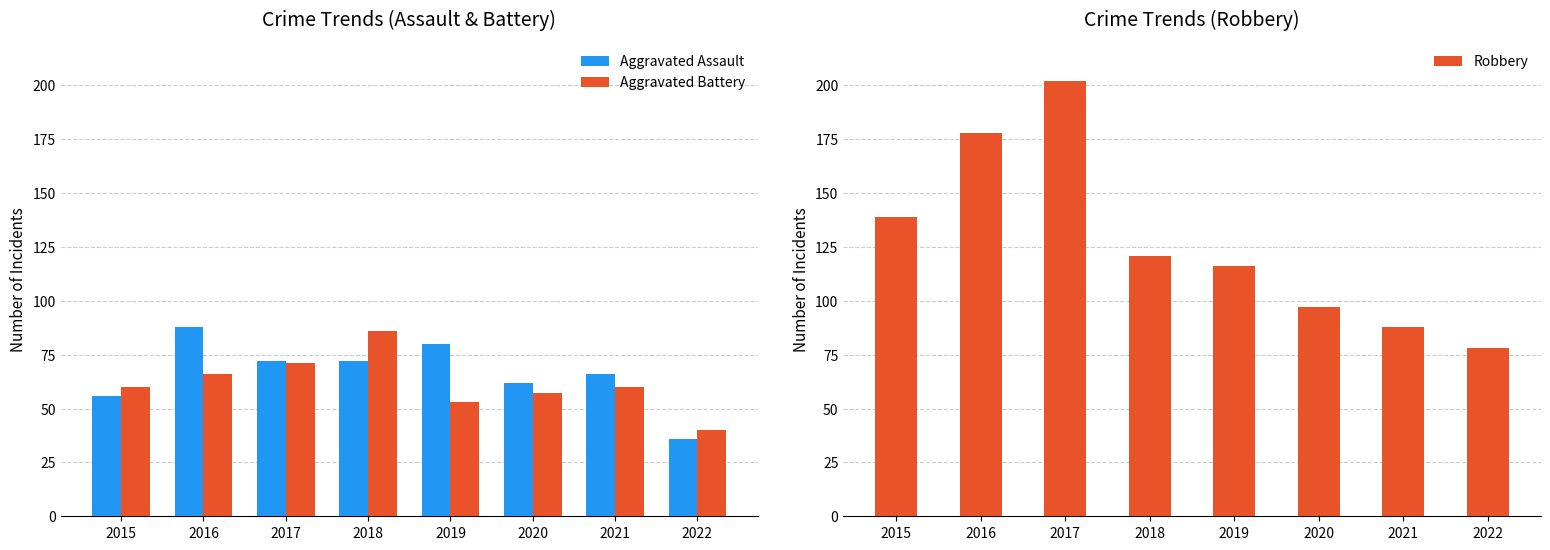

What is the average value of the Aggravated Battery series?

62